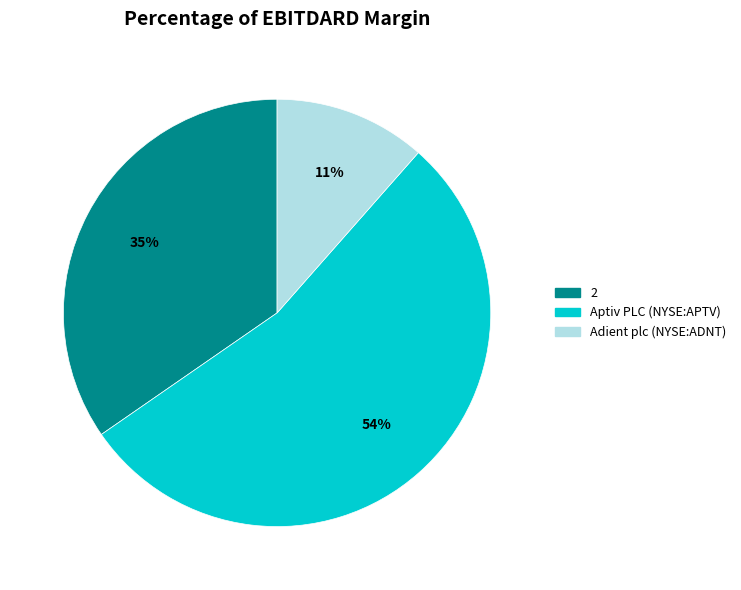

To the nearest percent, what is the average slice percentage?

33%